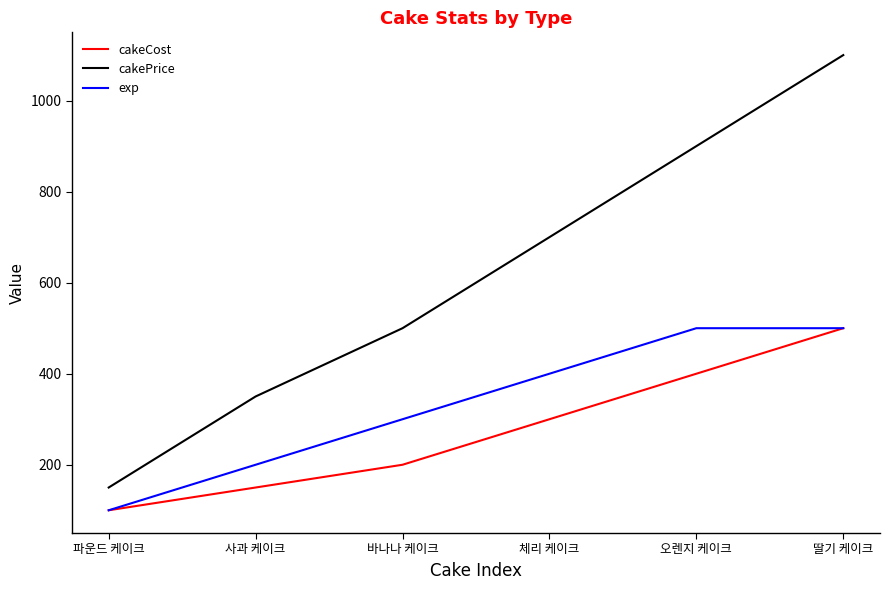

List the series in order of their overall mean, lowest first.

cakeCost, exp, cakePrice